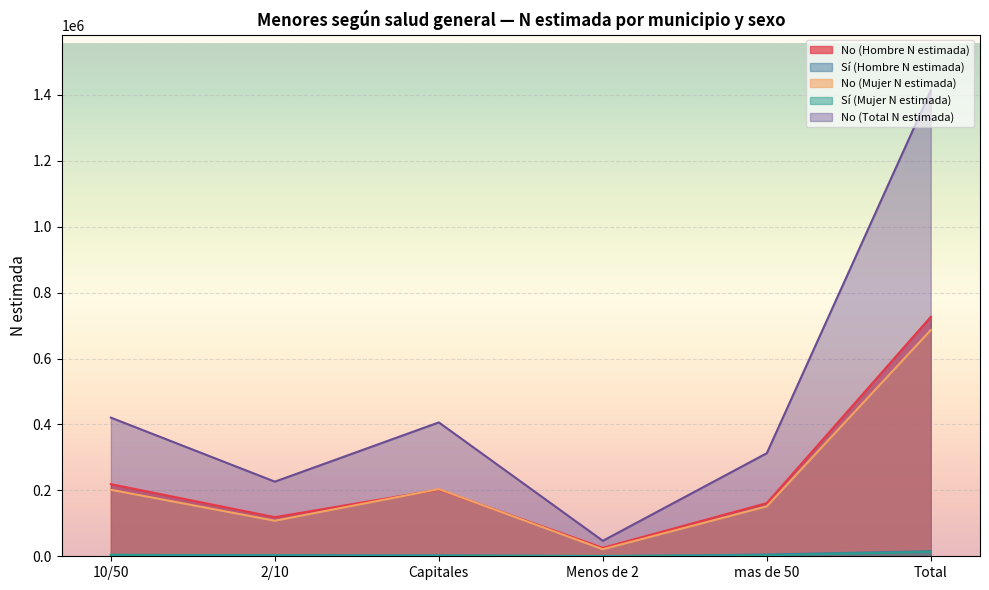

What is the difference between the No (Hombre N estimada) values at 2/10 and Menos de 2?

93017